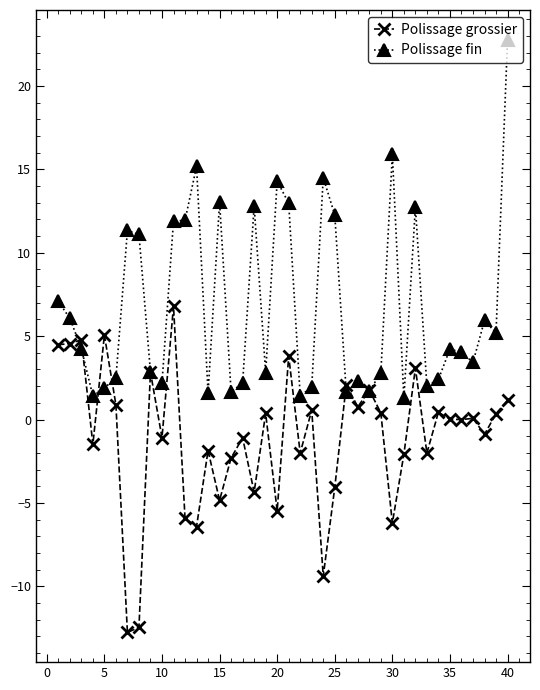

Rank the series by their maximum value, from highest to lowest.

Polissage fin, Polissage grossier